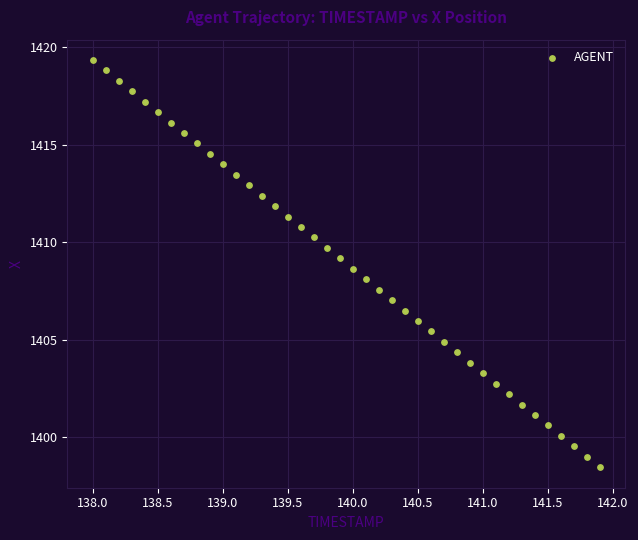

What is the range of Y values (max minus min)?

20.9